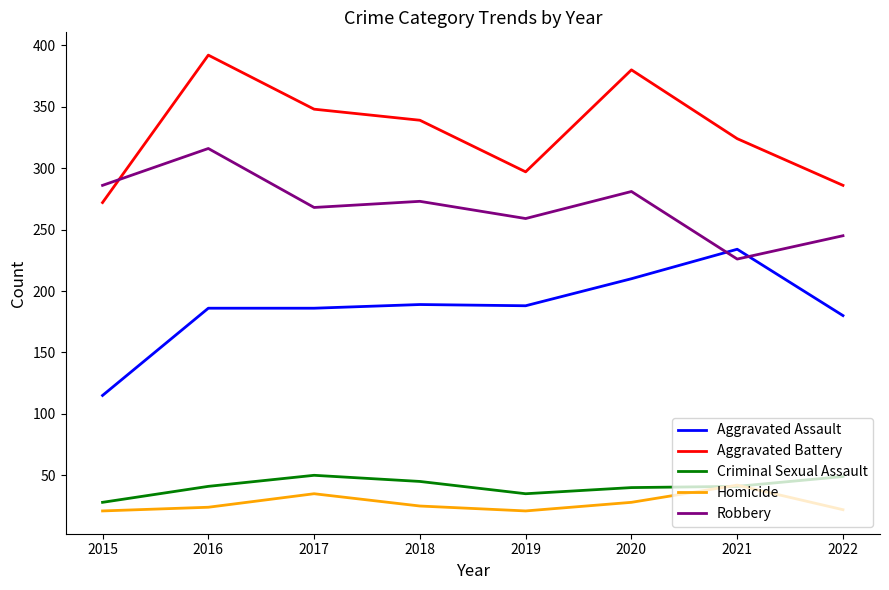

Between 2016 and 2017, which series saw the biggest shift?

Robbery